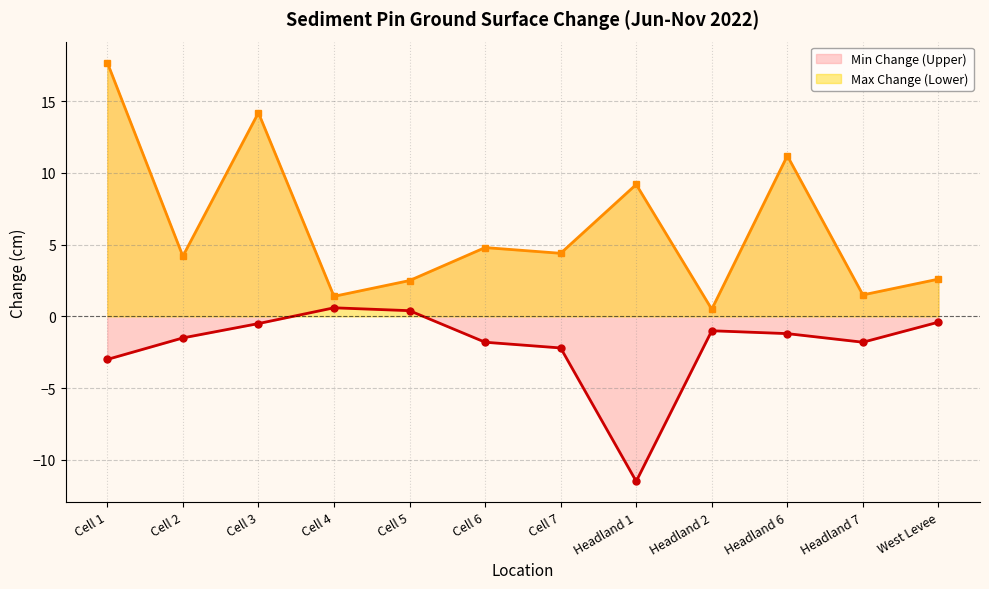

Reading left to right, list all the values displayed in this chart.

Min Change (Upper): -3.0	-1.5	-0.5	0.6	0.4	-1.8	-2.2	-11.5	-1.0	-1.2	-1.8	-0.4
Max Change (Lower): 17.7	4.2	14.2	1.4	2.5	4.8	4.4	9.2	0.5	11.2	1.5	2.6